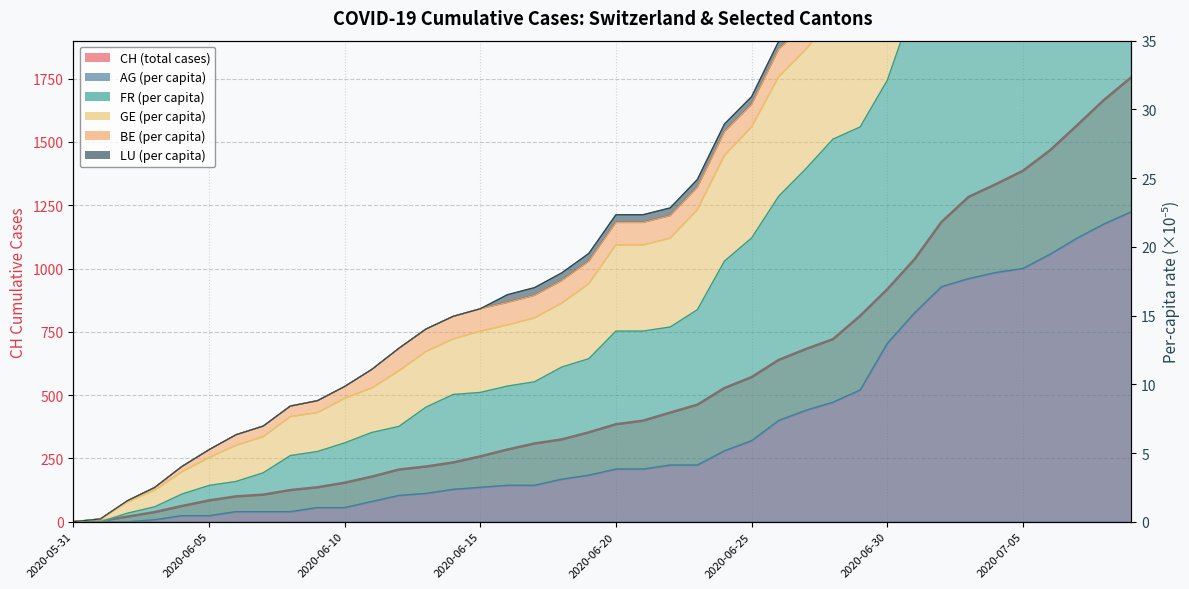

How many data points does each series have?

40